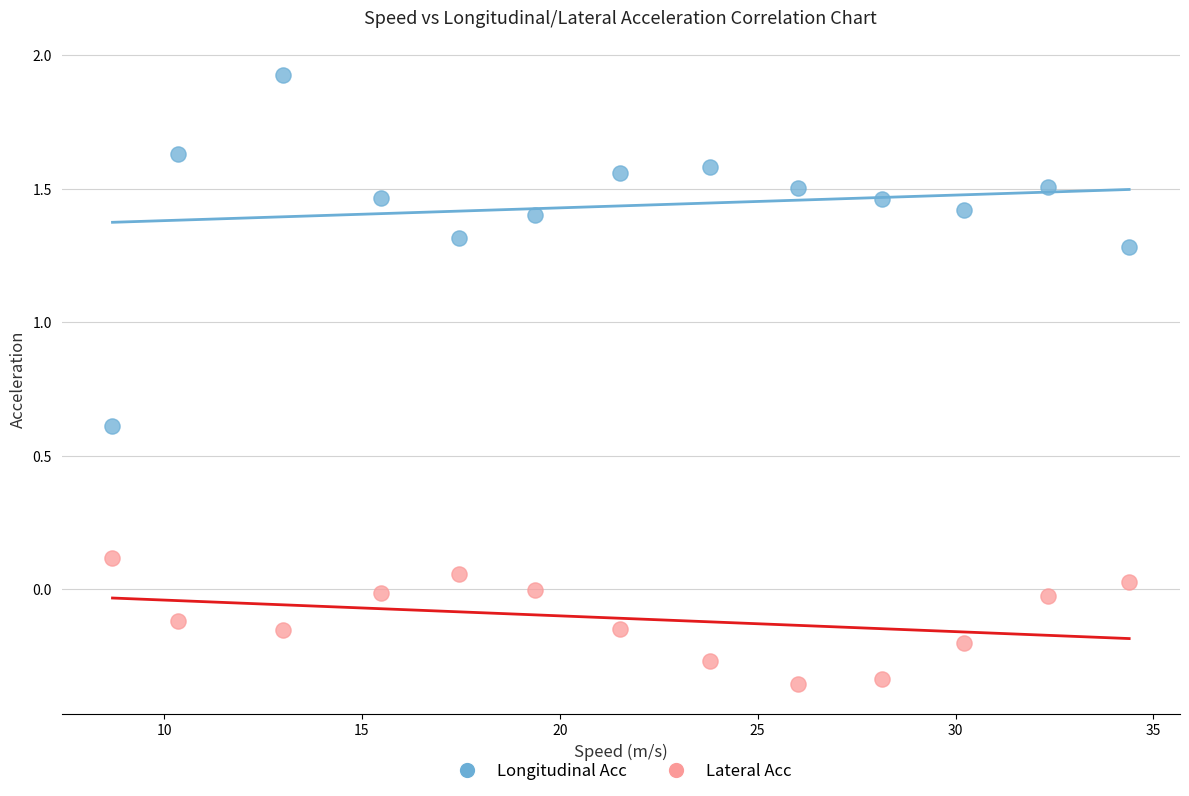

What are all the series names shown in the legend?

Longitudinal Acc, Lateral Acc